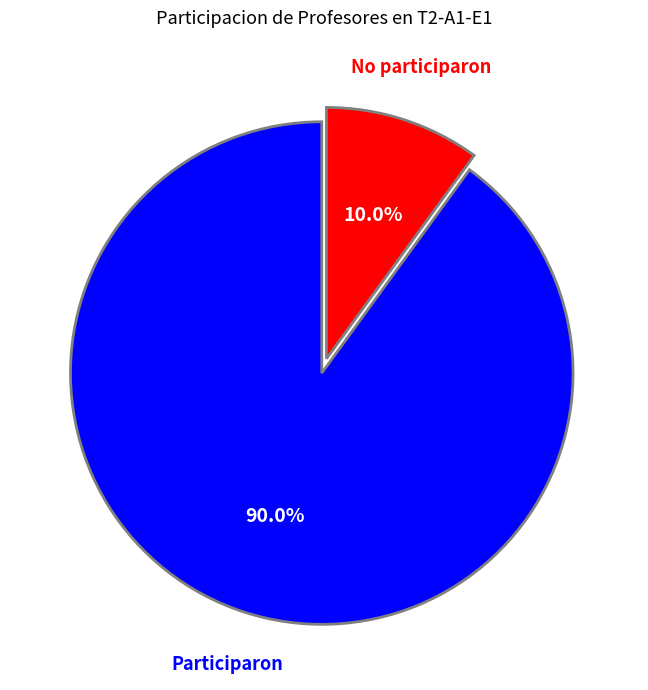

Is there any slice that represents more than half of the pie?

Yes